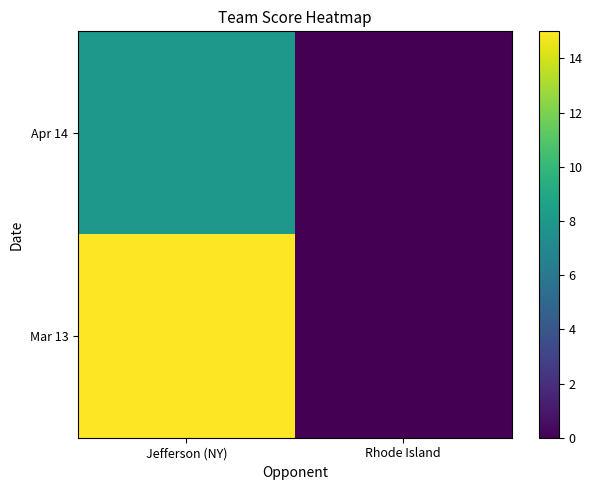

At how many categories does at least one series exceed 8?

1